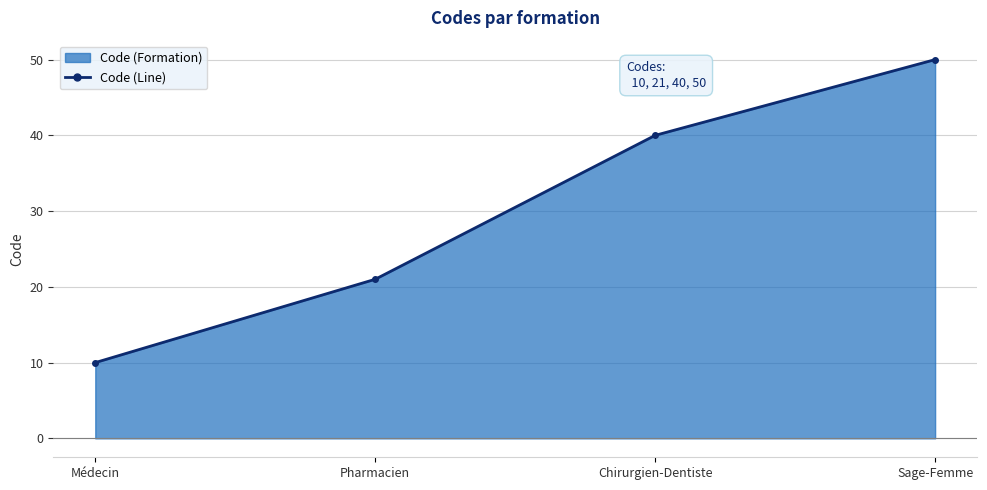

The value at Médecin is 5. True or false?

False